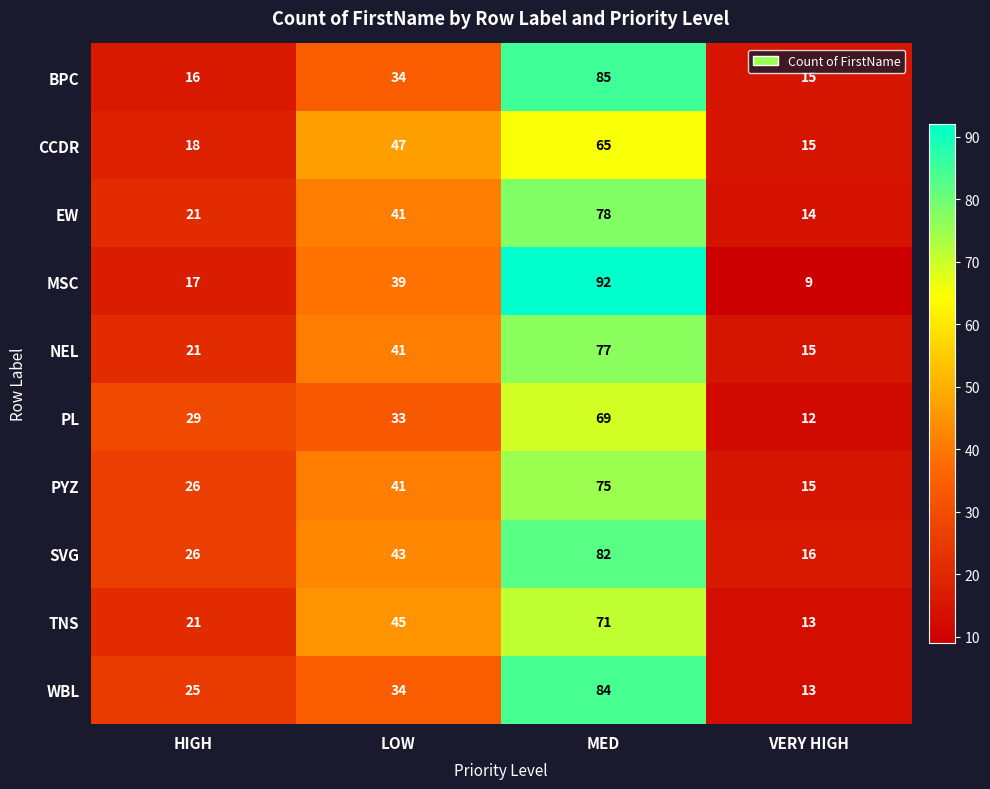

Which series has the largest total across all categories?

SVG